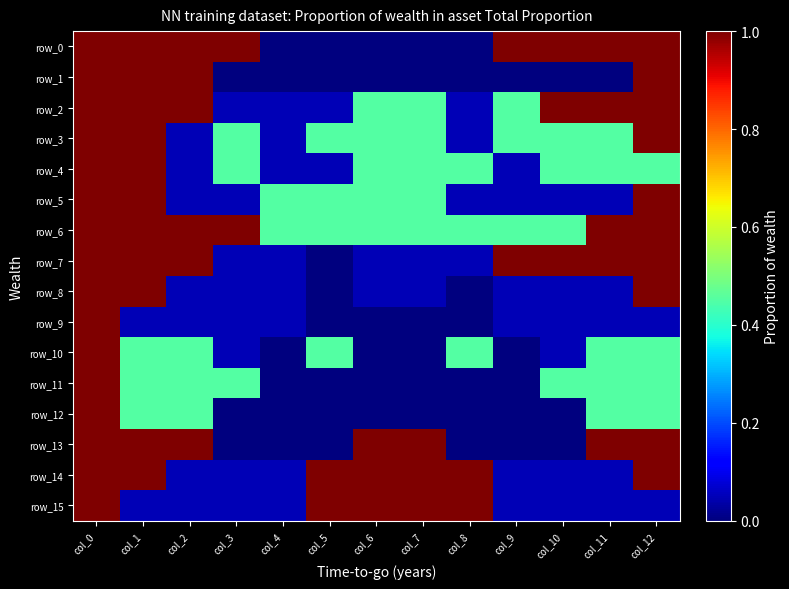

Is it true that row_2 equals 1.0 at col_2?

True